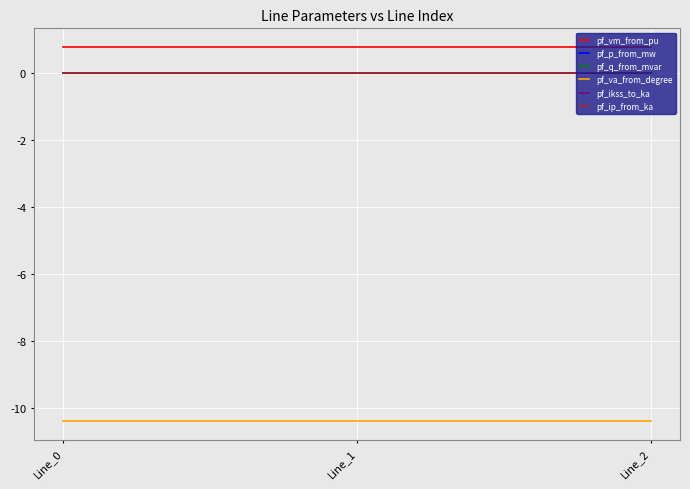

At which label is pf_q_from_mvar closest to 0?

Line_1